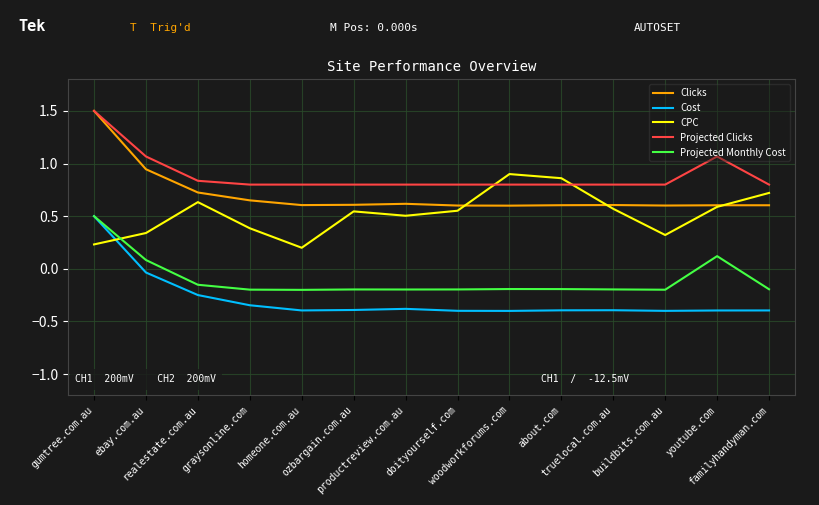

How many lines are shown in the chart?

5